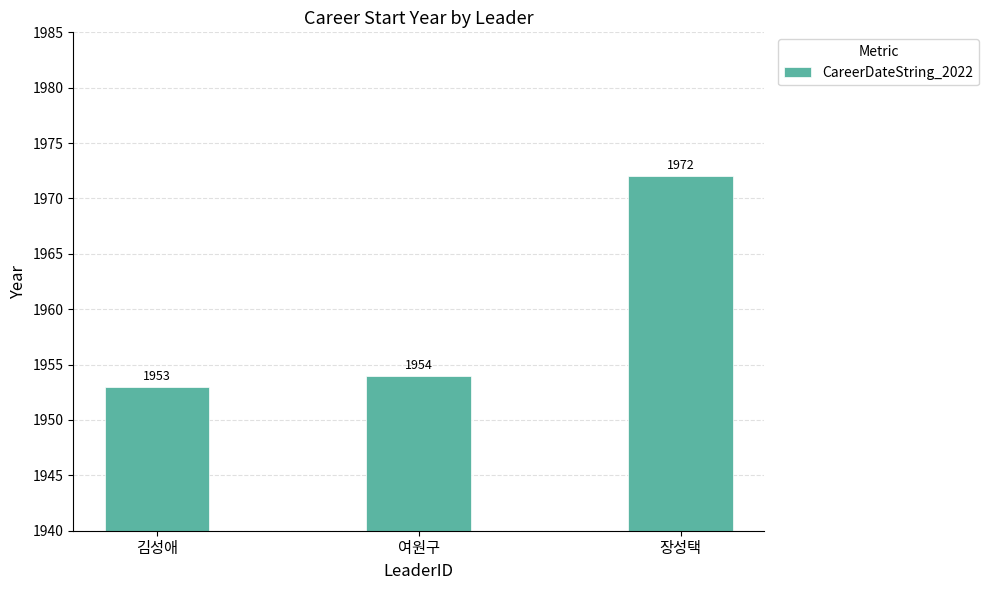

True or false: the data shows 1953 at 김성애.

True